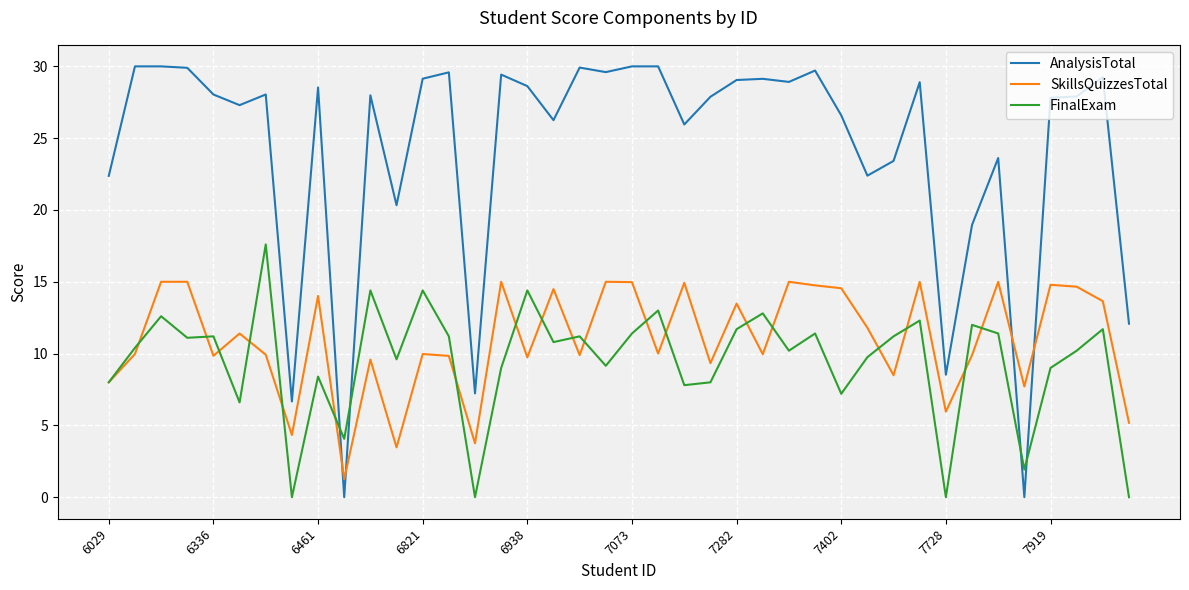

What are all the series names shown in the legend?

AnalysisTotal, SkillsQuizzesTotal, FinalExam